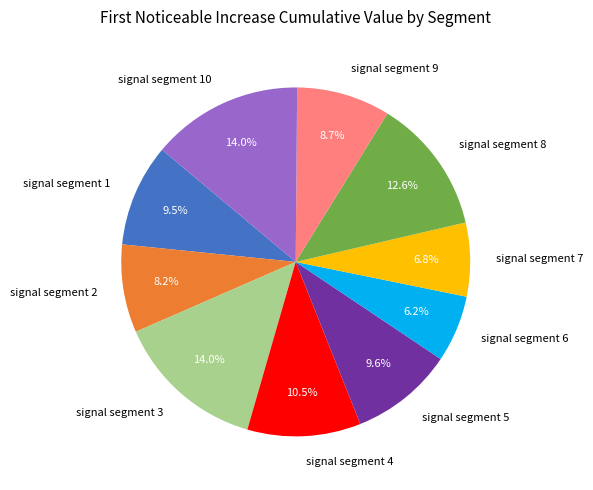

True or false: signal segment 6 accounts for 6% of the total.

True